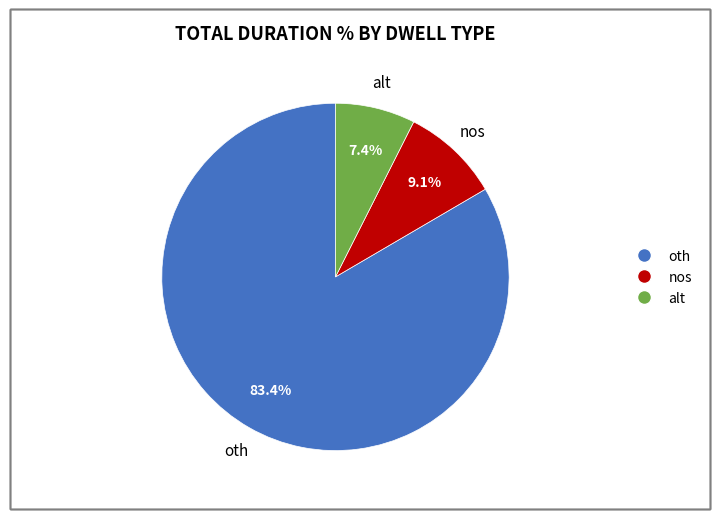

To the nearest percent, what is the average slice percentage?

33%